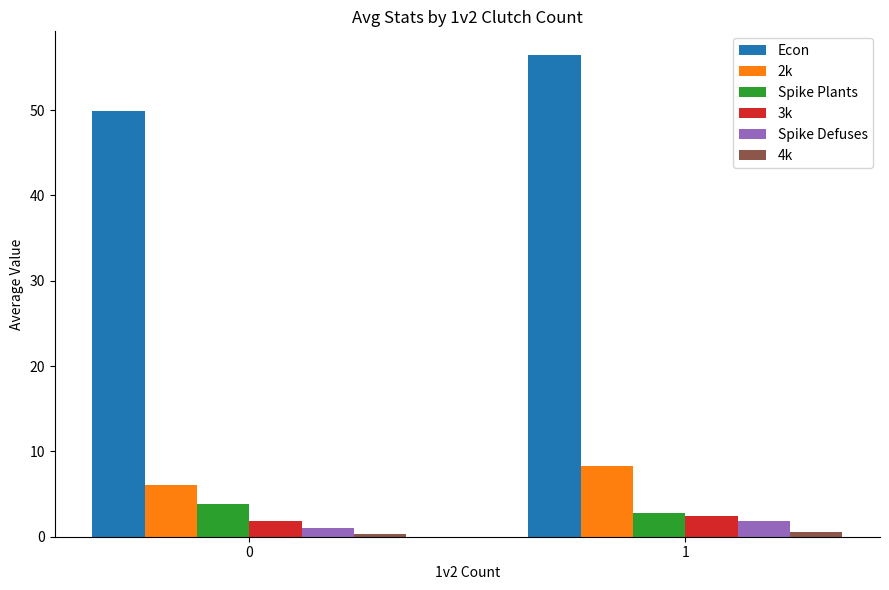

What is the difference between the maximum and minimum values in the Econ series?

6.5